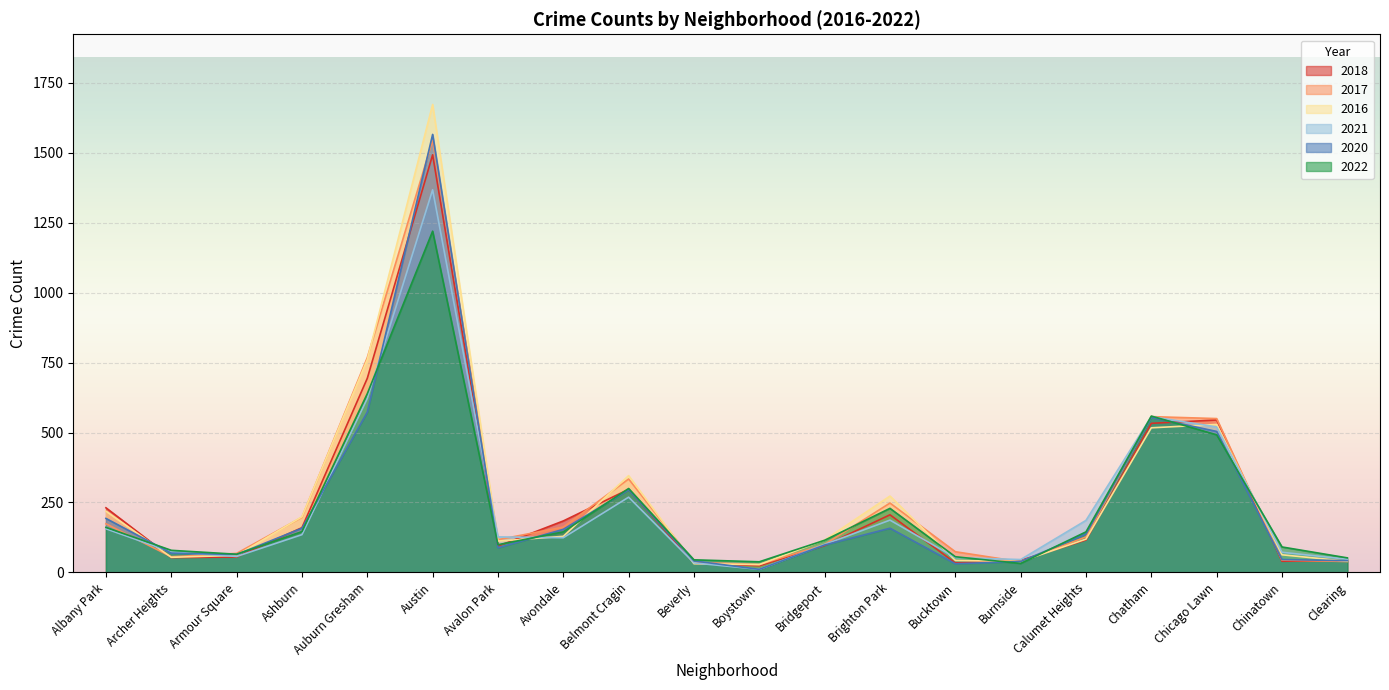

Does the chart display data point markers on the line(s)?

No